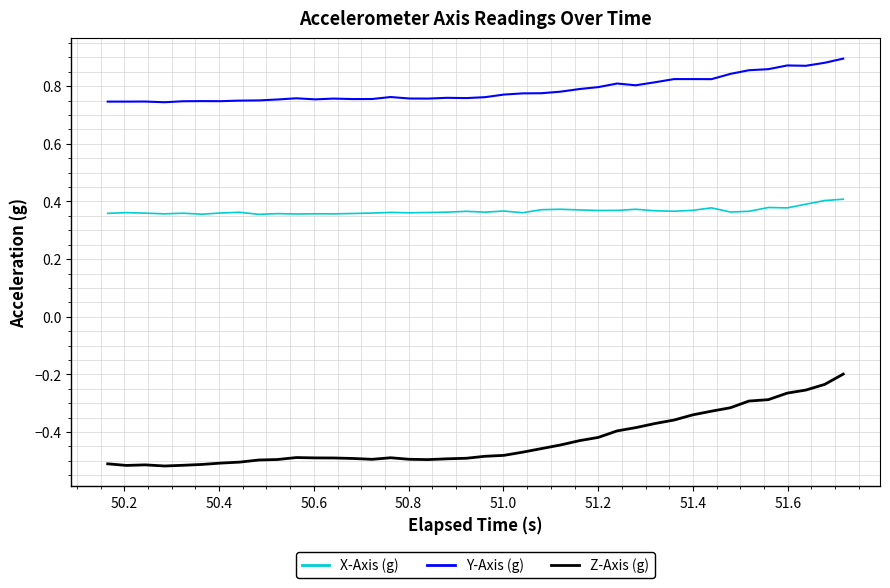

Rank the series by their maximum value, from highest to lowest.

Y-Axis (g), X-Axis (g), Z-Axis (g)